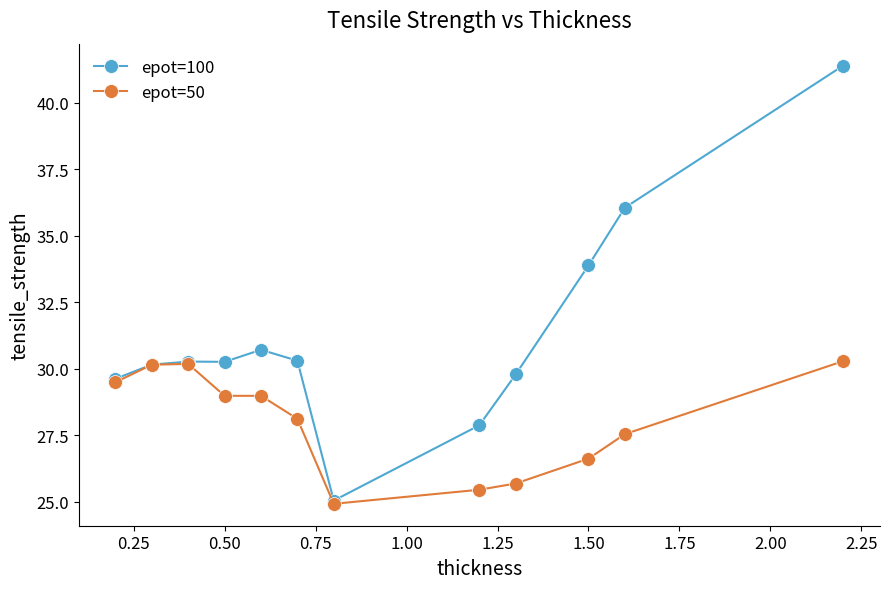

Which series has the largest total across all categories?

epot=100